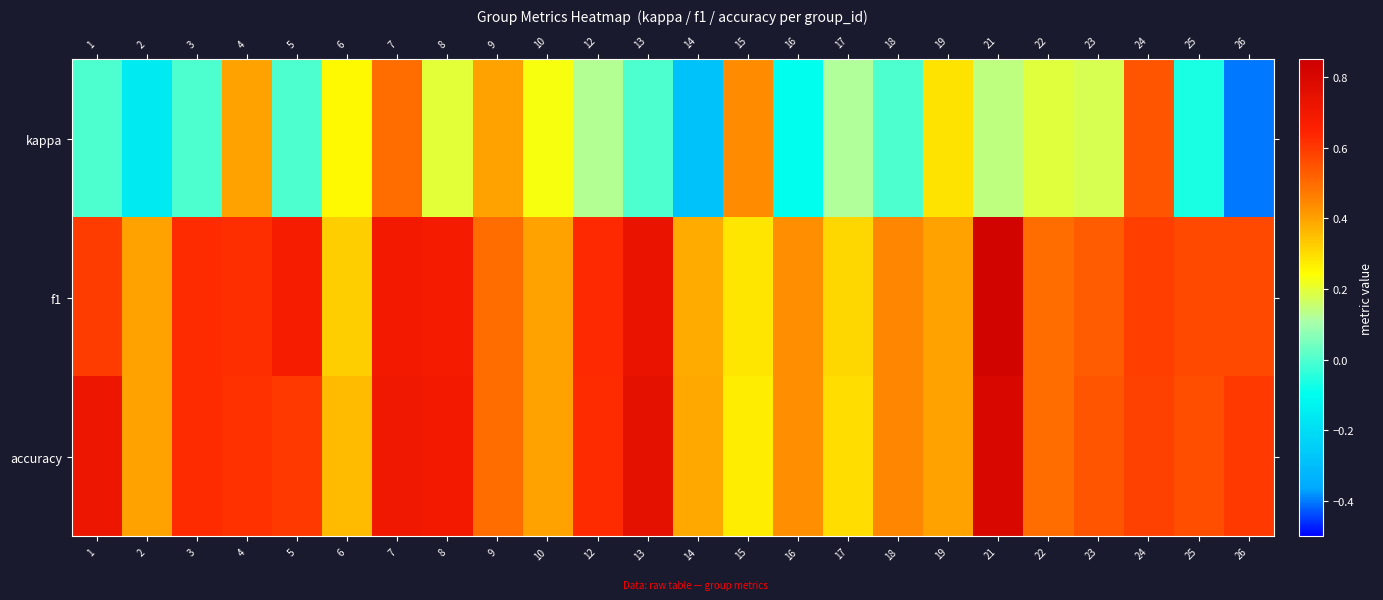

Reading left to right, extract all data points from this chart.

kappa: 1=0.0	2=-0.2	3=0.0	4=0.4	5=0.0	6=0.2	7=0.5	8=0.2	9=0.4	10=0.2	12=0.1	13=0.0	14=-0.3	15=0.4	16=-0.1	17=0.1	18=0.0	19=0.3	21=0.1	22=0.2	23=0.2	24=0.5	25=-0.1	26=-0.4
f1: 1=0.6	2=0.4	3=0.6	4=0.6	5=0.7	6=0.3	7=0.7	8=0.7	9=0.5	10=0.4	12=0.6	13=0.7	14=0.4	15=0.3	16=0.4	17=0.3	18=0.4	19=0.4	21=0.8	22=0.5	23=0.5	24=0.6	25=0.6	26=0.6
accuracy: 1=0.7	2=0.4	3=0.6	4=0.6	5=0.6	6=0.4	7=0.7	8=0.7	9=0.5	10=0.4	12=0.6	13=0.8	14=0.4	15=0.3	16=0.4	17=0.3	18=0.4	19=0.4	21=0.8	22=0.5	23=0.5	24=0.6	25=0.6	26=0.6